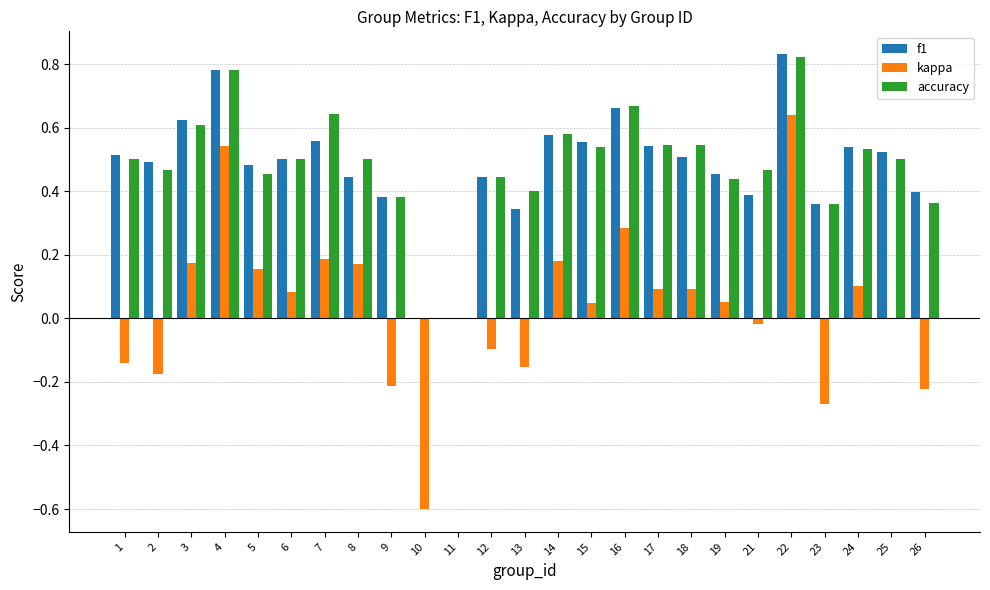

Is it true that f1 equals 0.9 at 24?

False